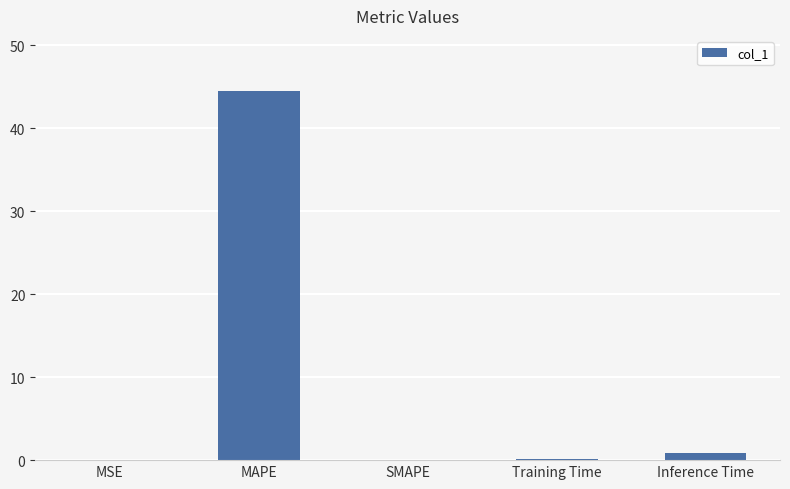

What is the approximate value at MAPE?

44.5